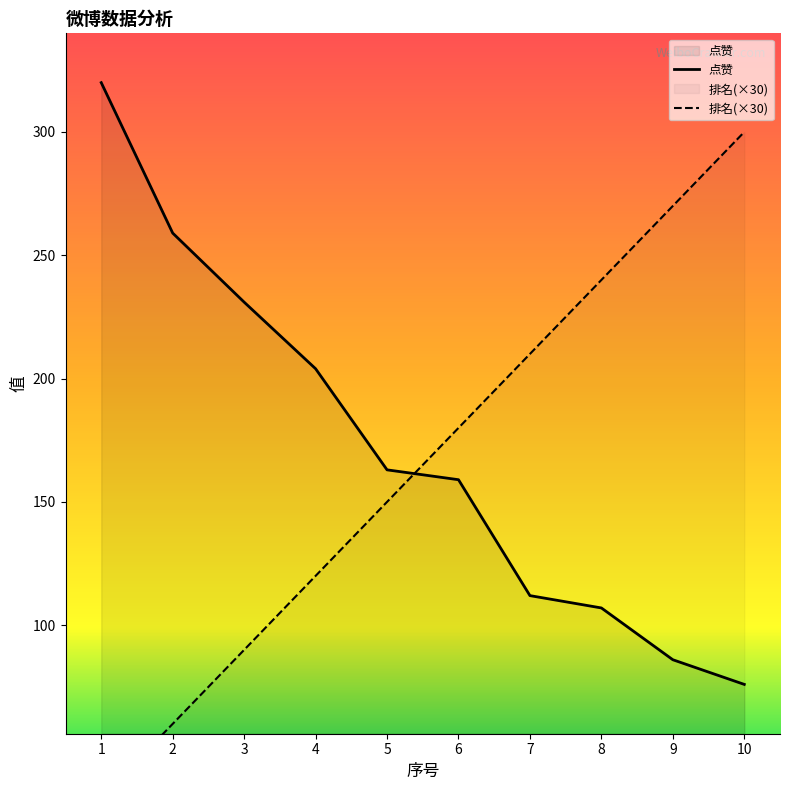

What is the sum of all 排名 values?

1650